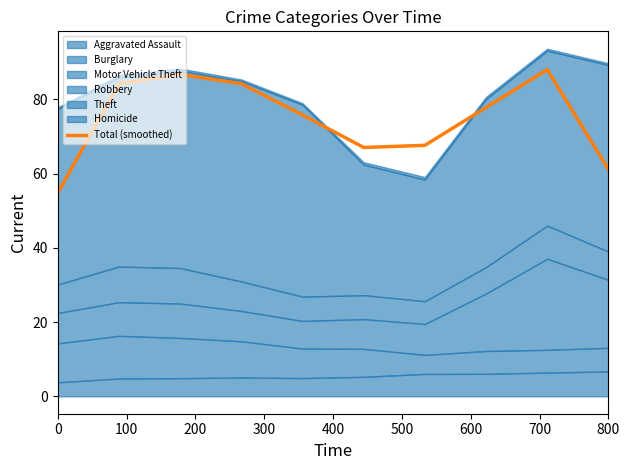

The chart shows a value of 54.8 at 0. True or false?

True